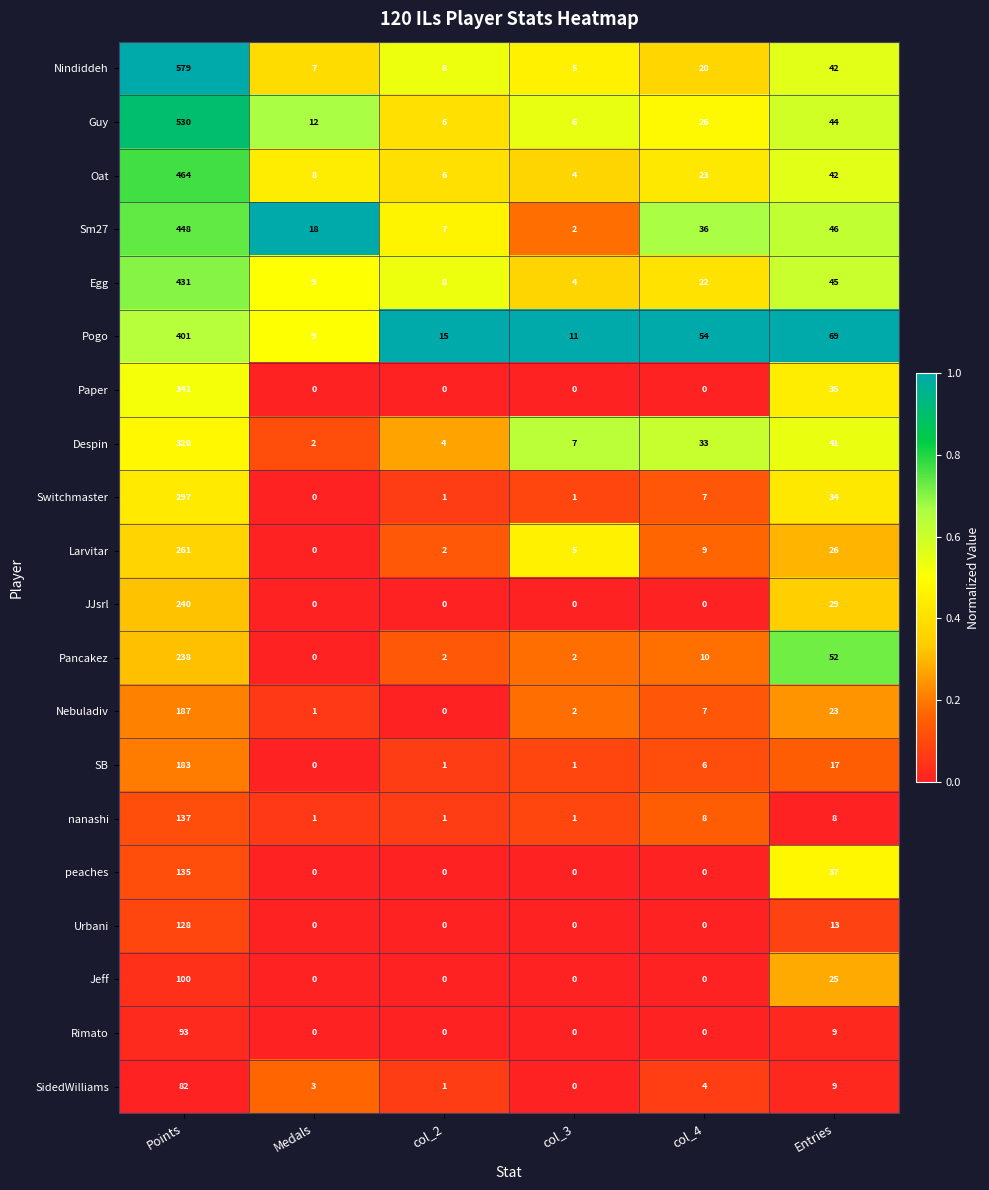

Which series has the largest range (max minus min)?

Nindiddeh